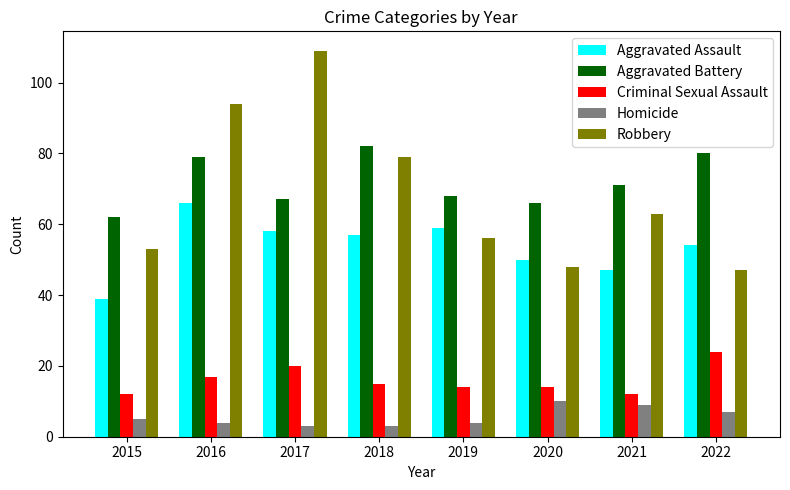

What is the difference between the highest and lowest values at 2015?

57